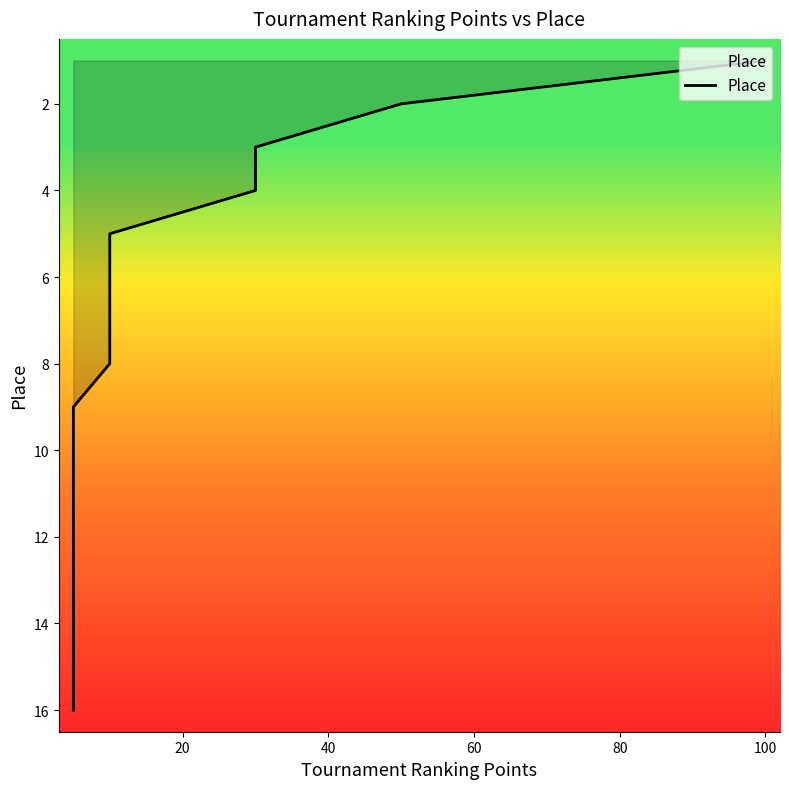

What is the minimum value shown in the chart?

1